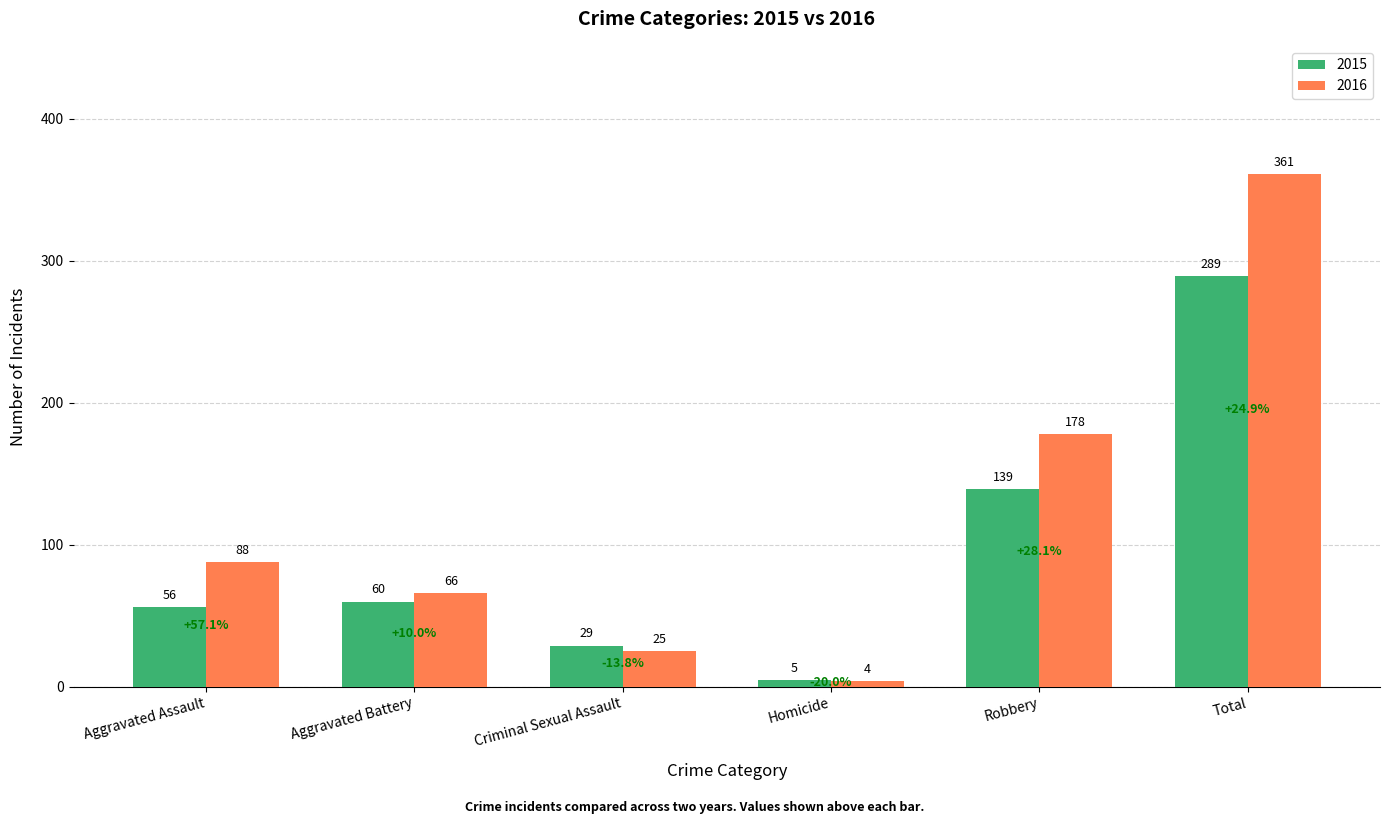

Is the value of 2016 at Robbery greater than the value of 2015 at Criminal Sexual Assault?

Yes